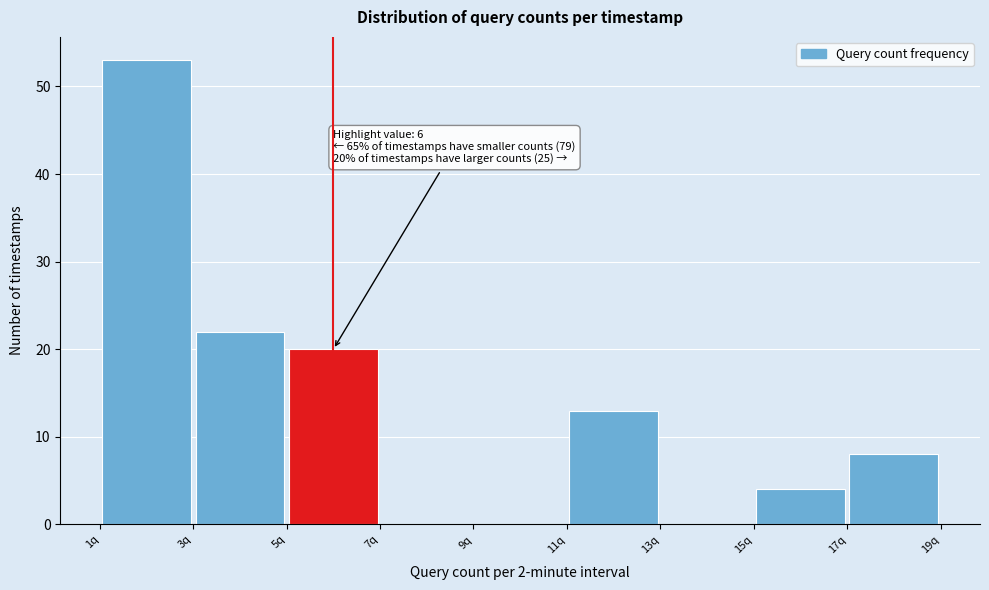

Which range on the x-axis has the tallest bar?

1 to 3